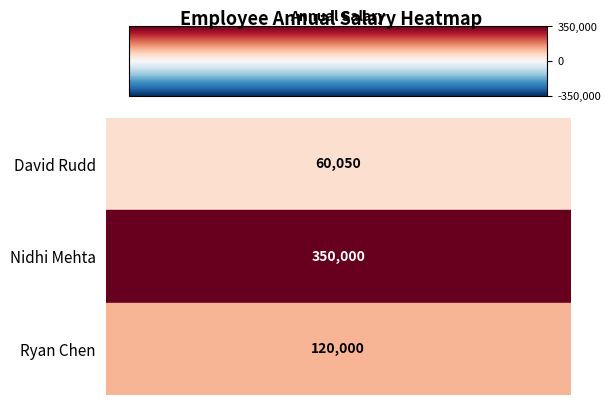

Which category has the lowest value across all series?

David Rudd